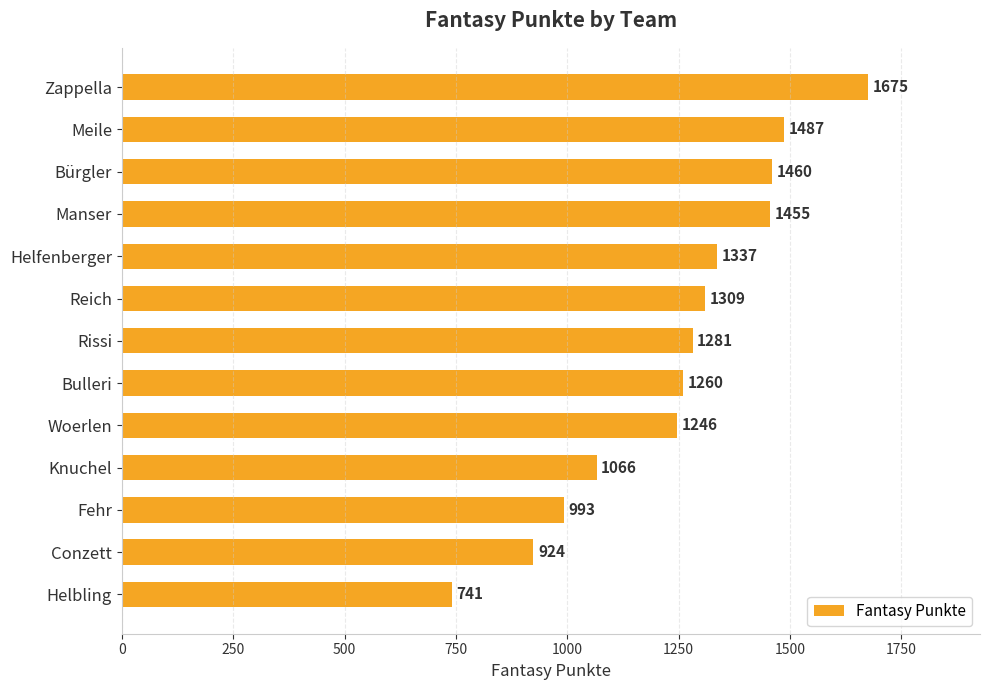

Reading bottom to top, what are all the values shown in this chart?

741	924	993	1066	1246	1260	1281	1309	1337	1455	1460	1487	1675